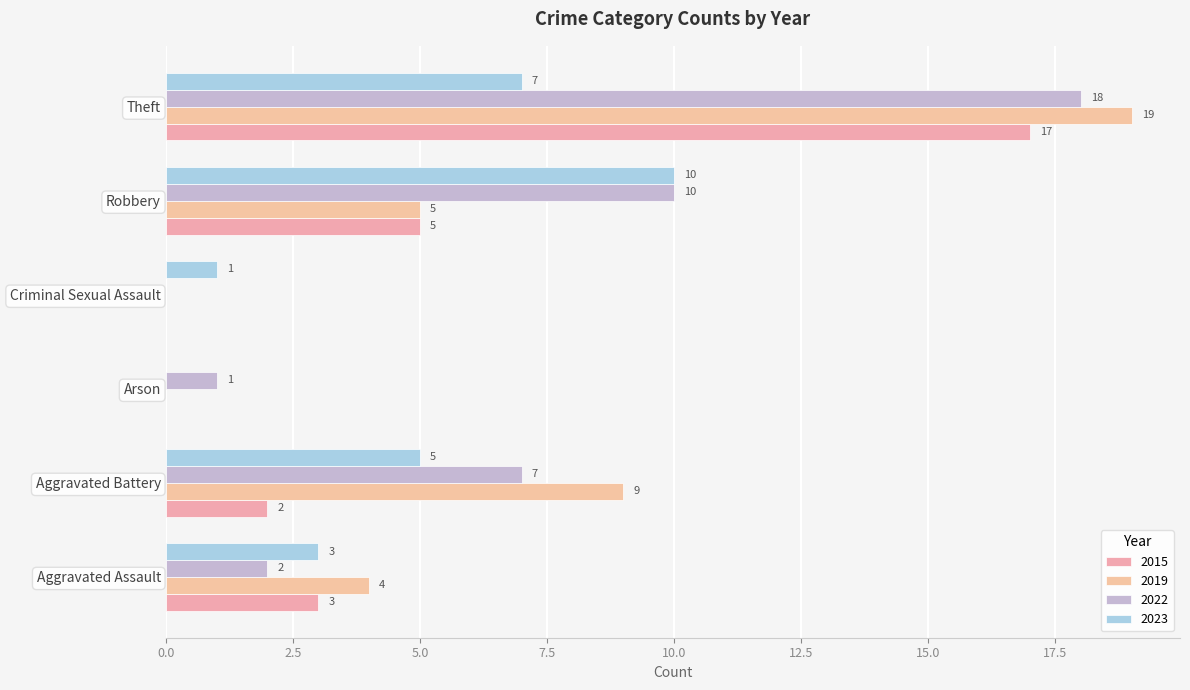

Which category has the lowest value in the 2019 series?

Arson